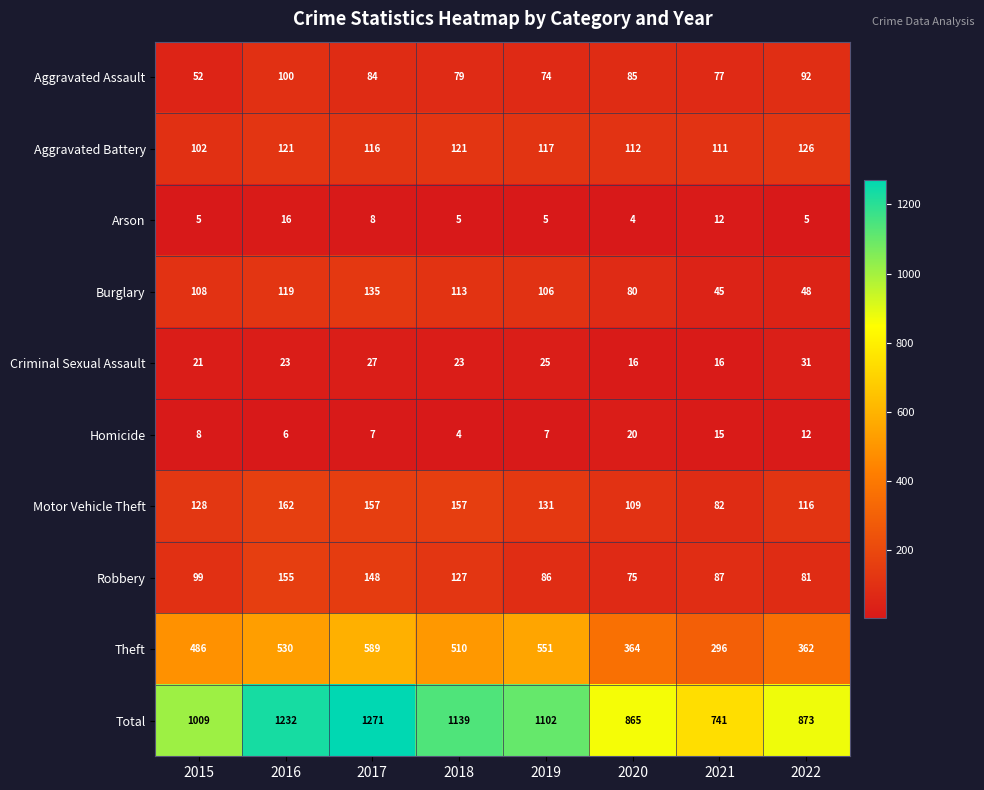

How many distinct data groups are displayed?

10